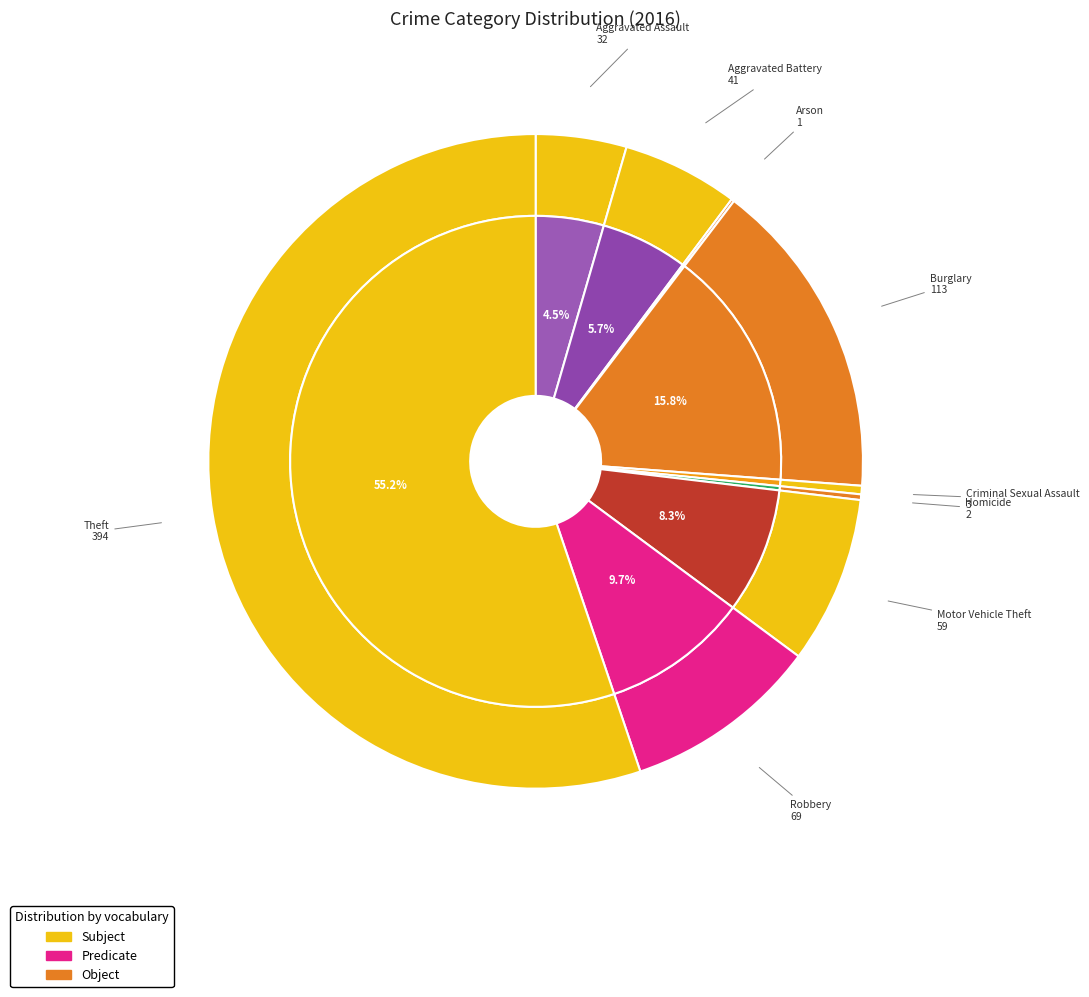

Count the number of slices in the pie.

9